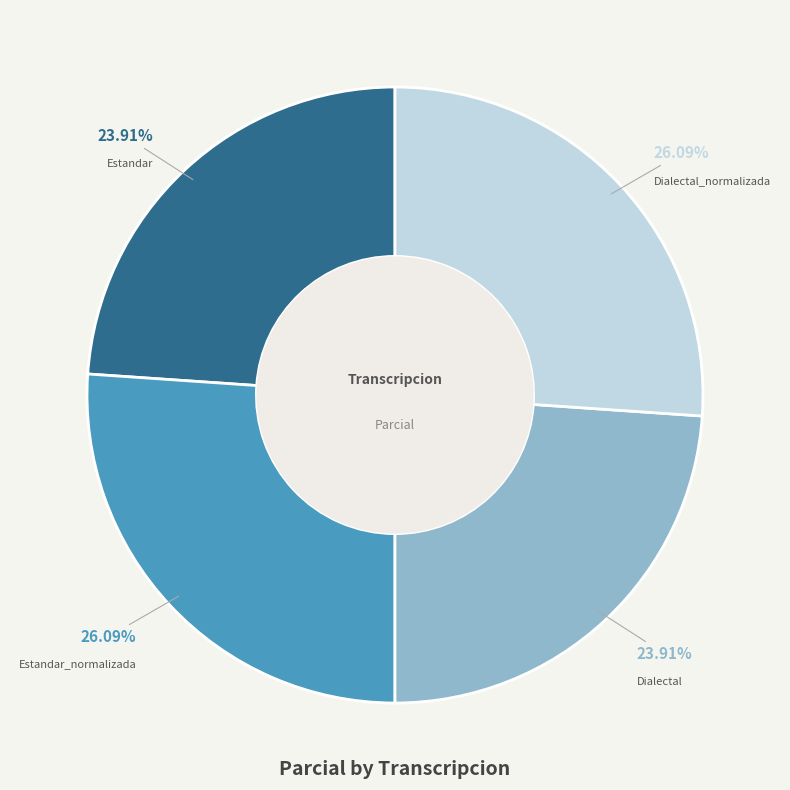

Does any single category account for the majority?

No